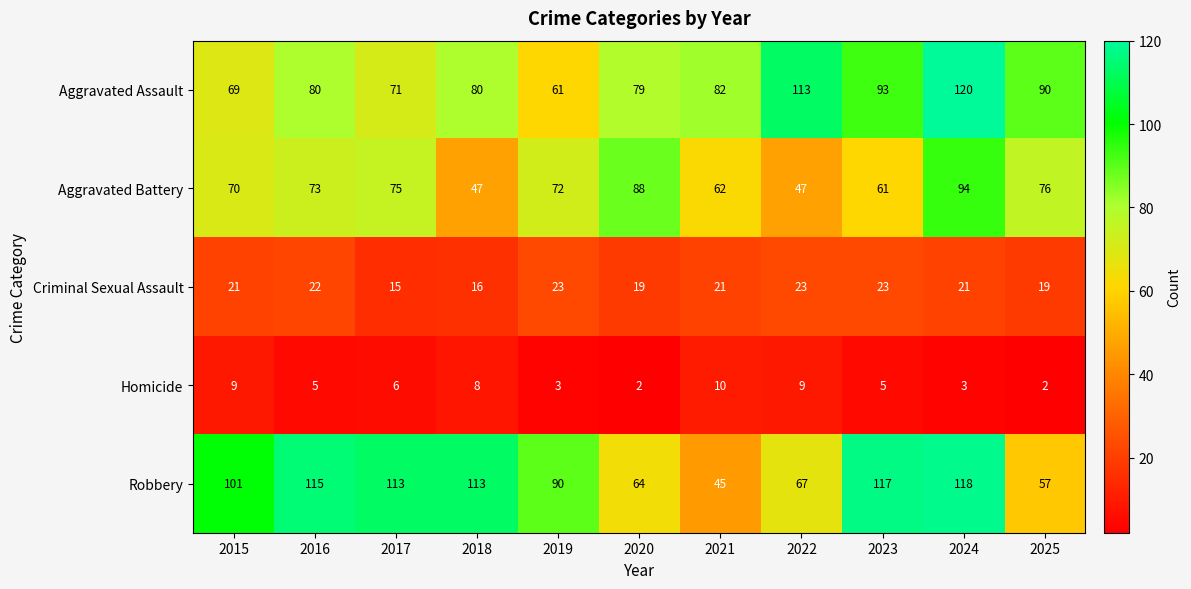

Rank the series at 2022 from highest to lowest value.

Aggravated Assault, Robbery, Aggravated Battery, Criminal Sexual Assault, Homicide